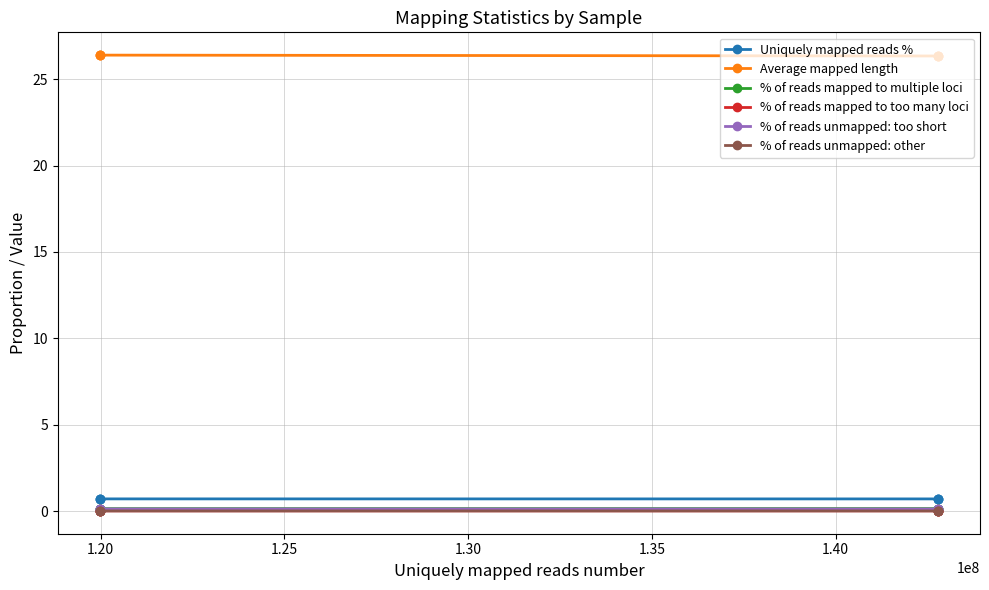

Which series has the widest spread of values?

Average mapped length